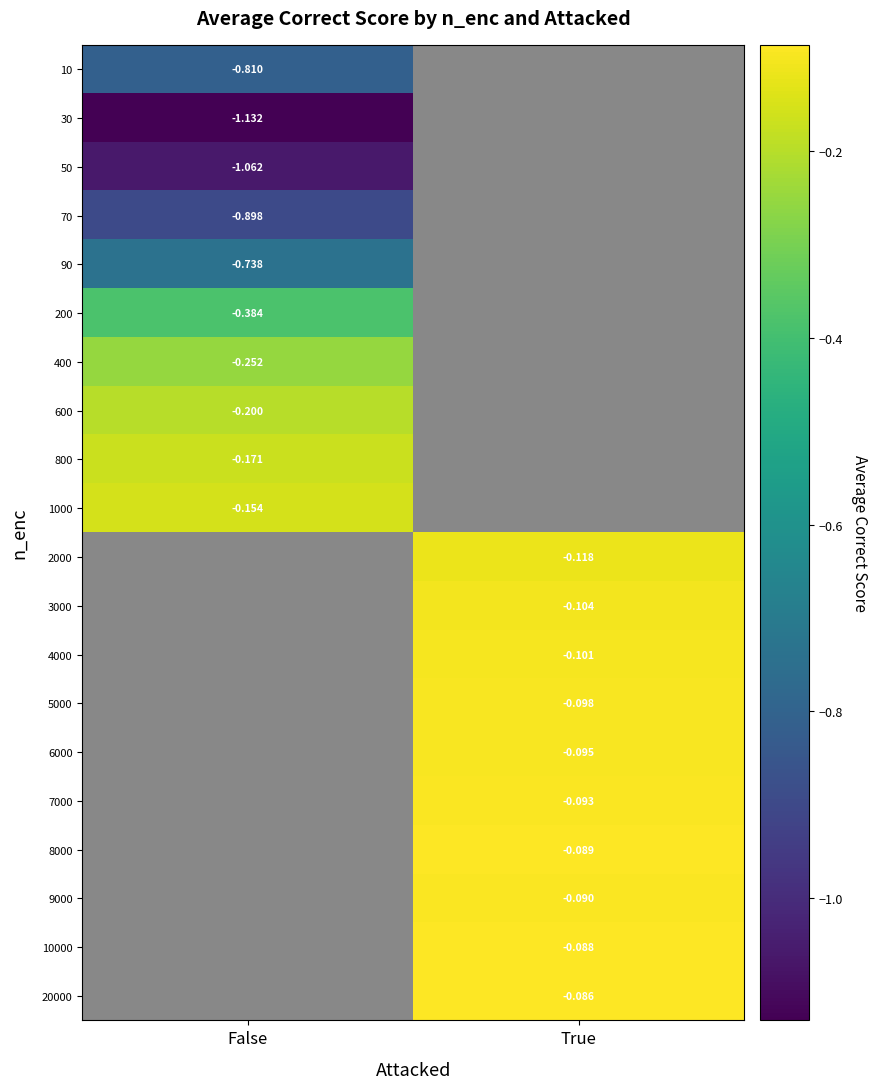

The 4000 series shows -0.1 at True. True or false?

True